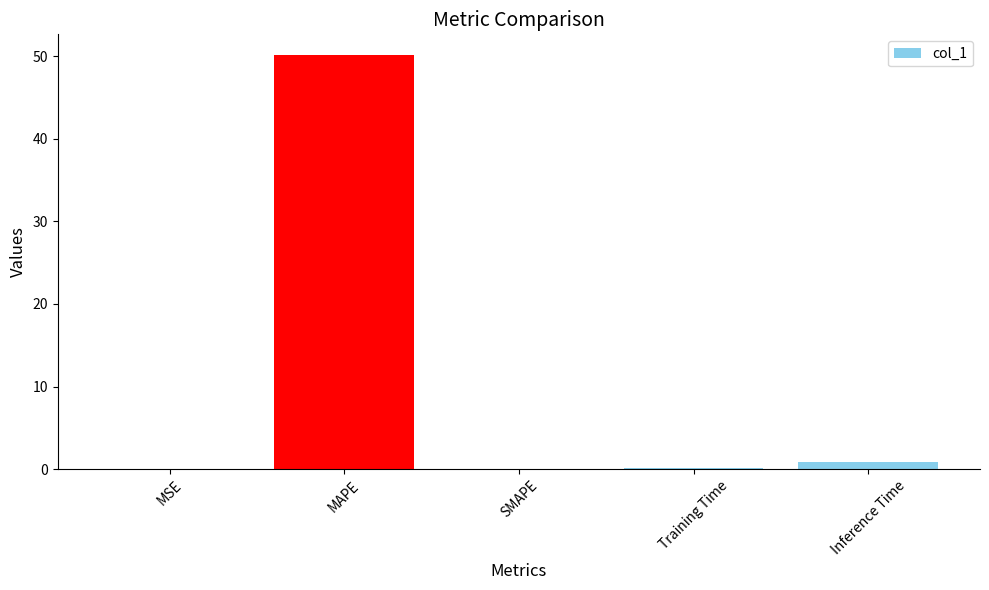

What is the sum of all values?

51.2